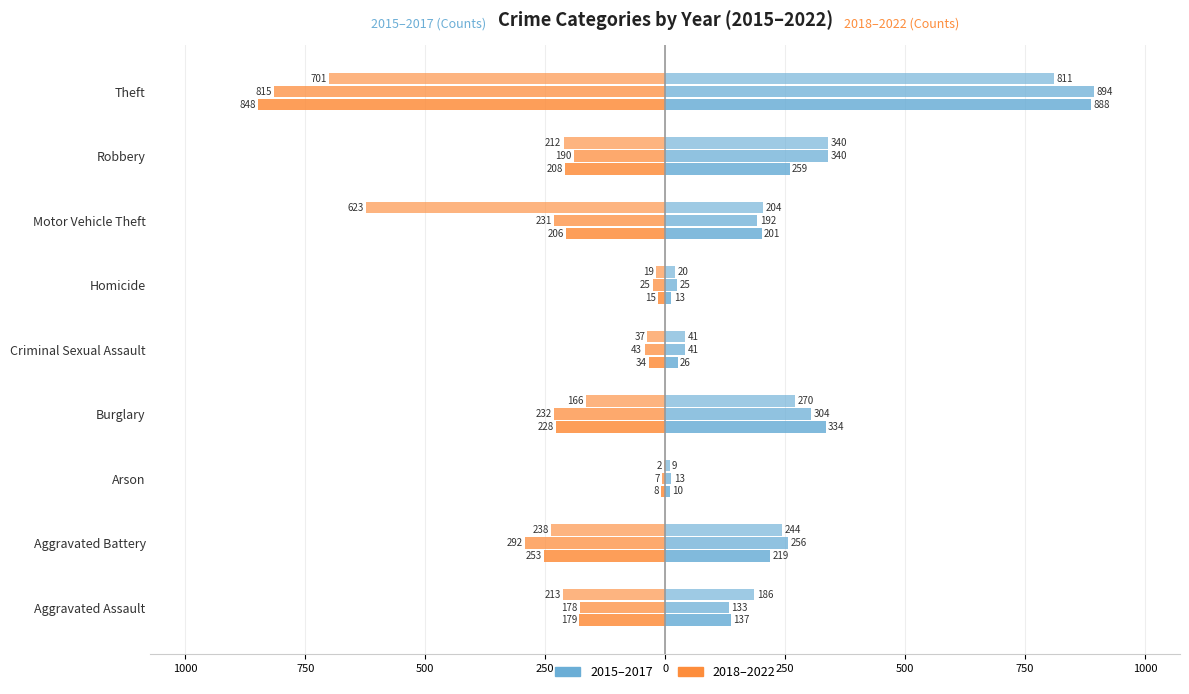

The 2018 (Right group) series shows -18 at Criminal Sexual Assault. True or false?

False